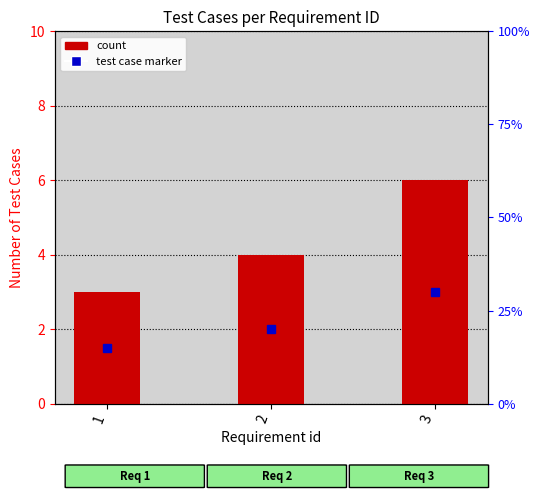

What is the sum of all values?

13